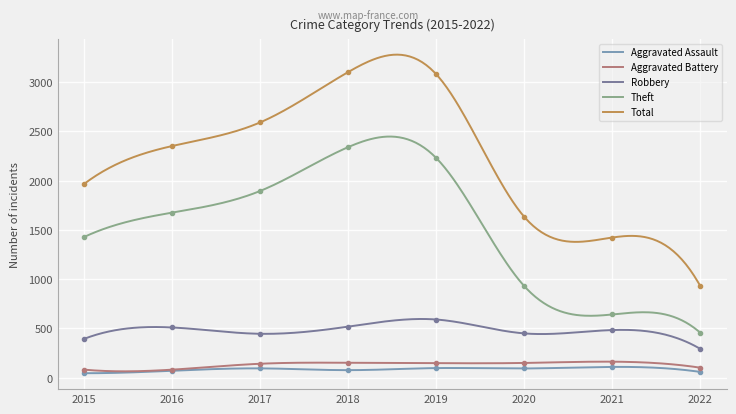

True or false: Theft and Aggravated Battery cross at least once.

False